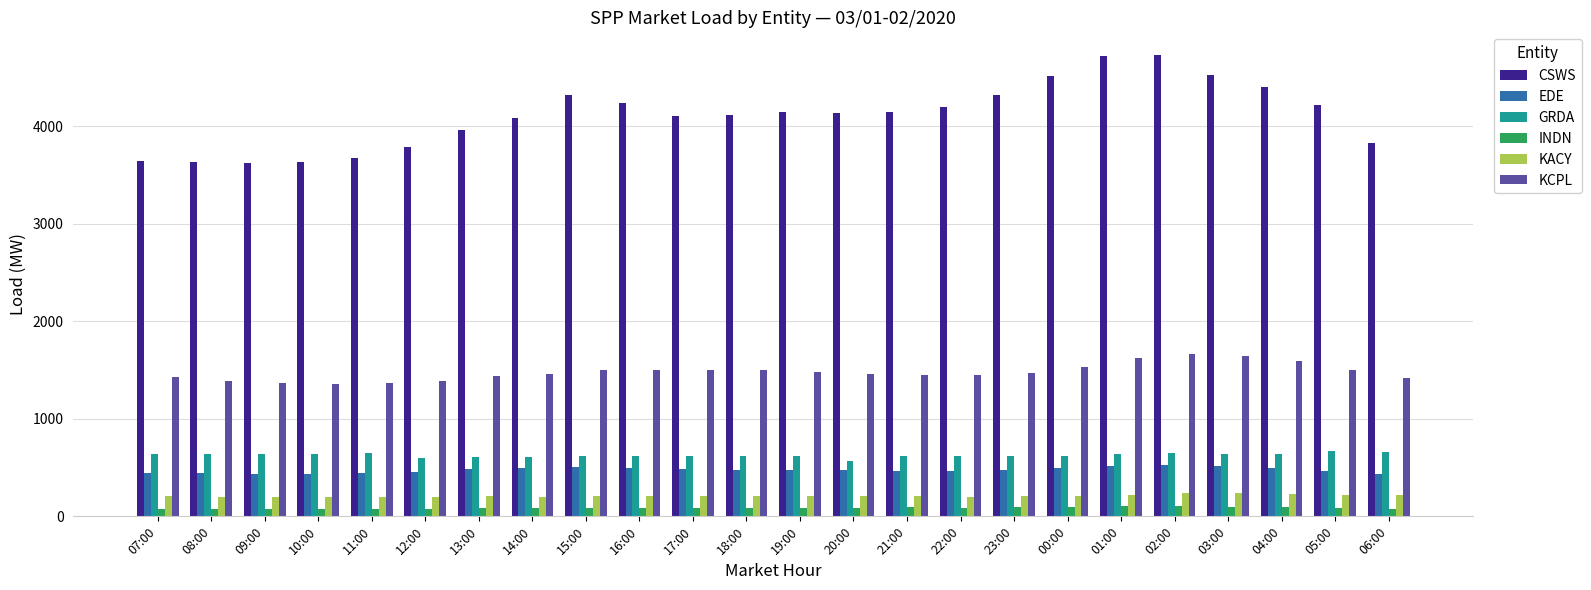

True or false: EDE has a value of 459.5 at 12:00.

True